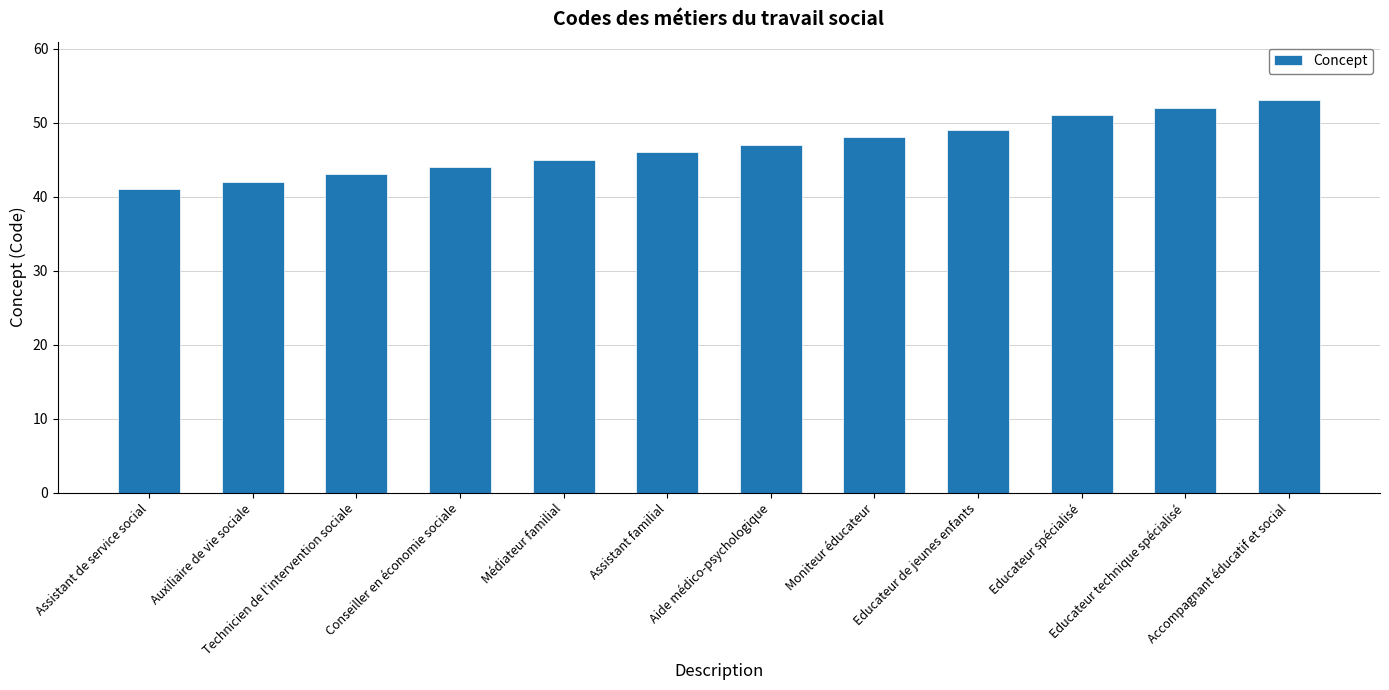

Are the bars horizontal?

No